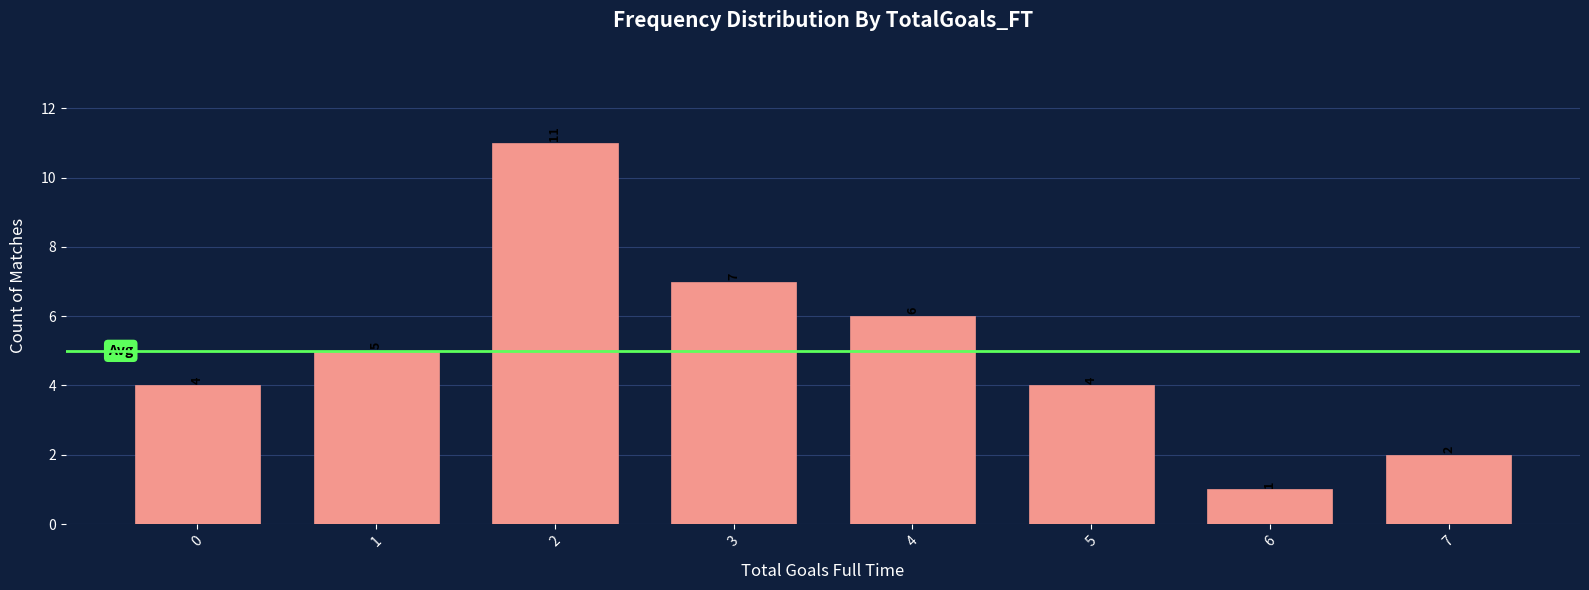

Reading left to right, transcribe all the data shown in this chart.

0=4	1=5	2=11	3=7	4=6	5=4	6=1	7=2